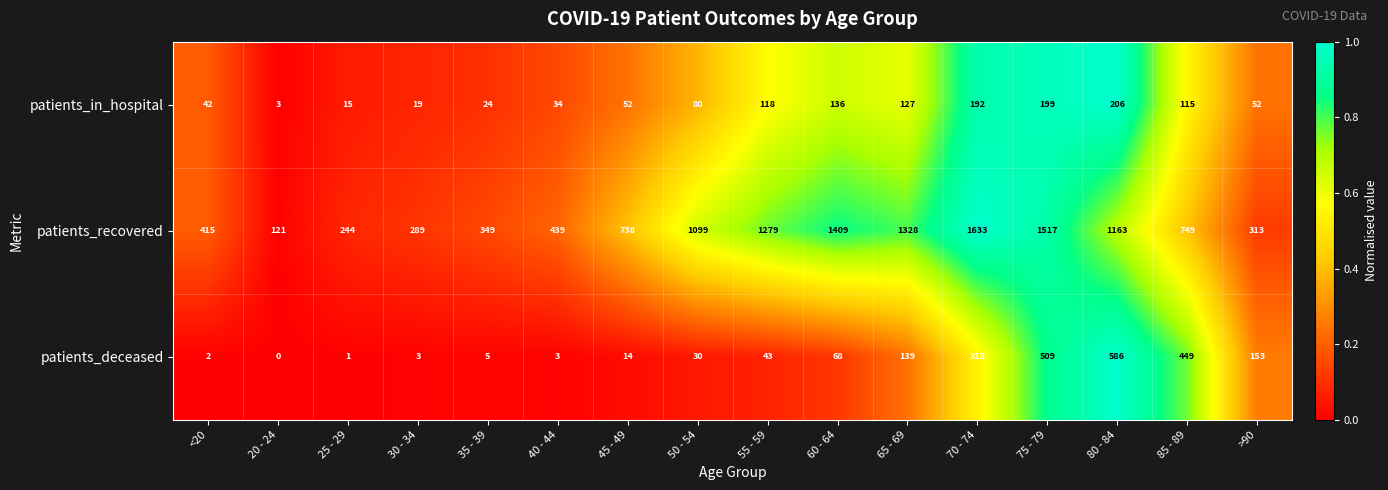

Which label corresponds to the largest value in the chart?

70 - 74